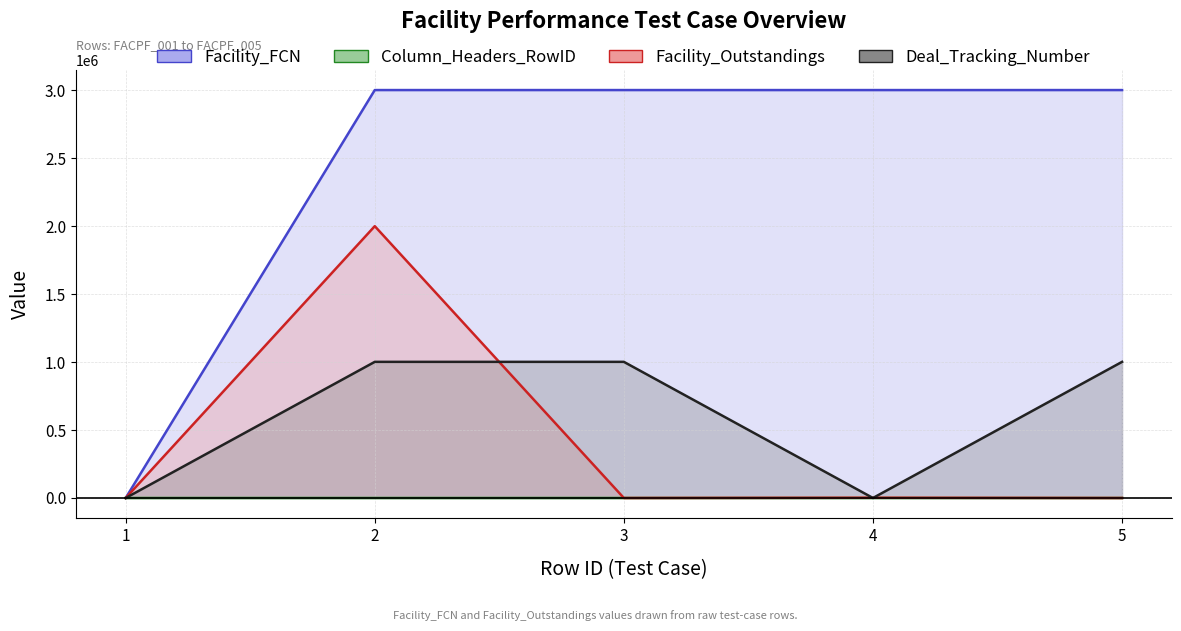

What is the sum of the Column_Headers_RowID values at 2 and 1?

3